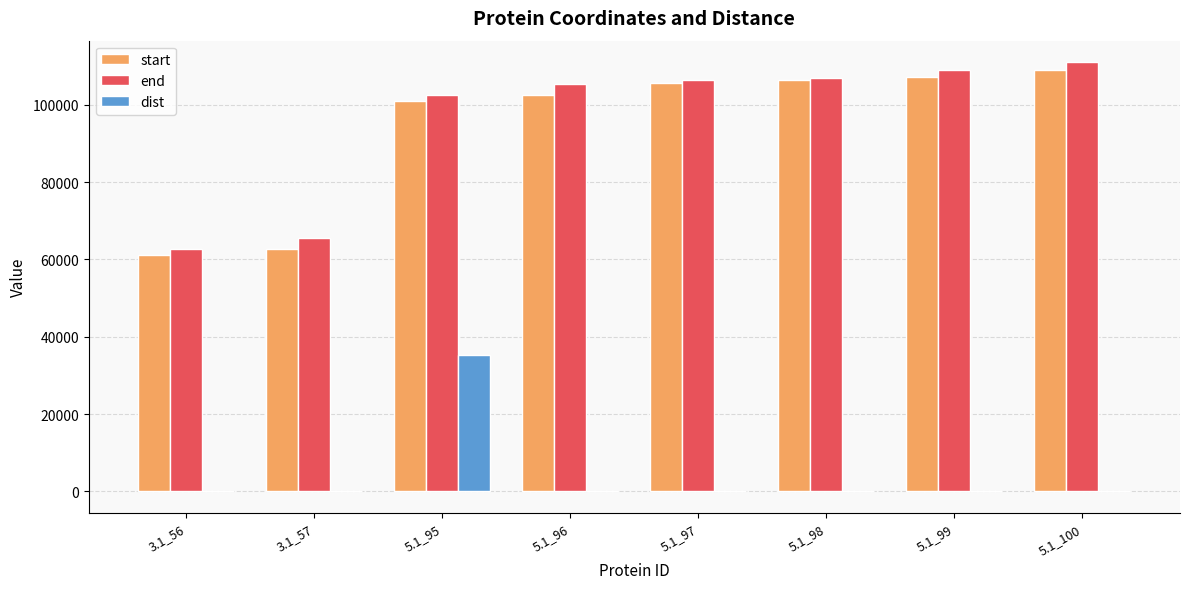

At which category is the sum across all series the highest?

5.1_95